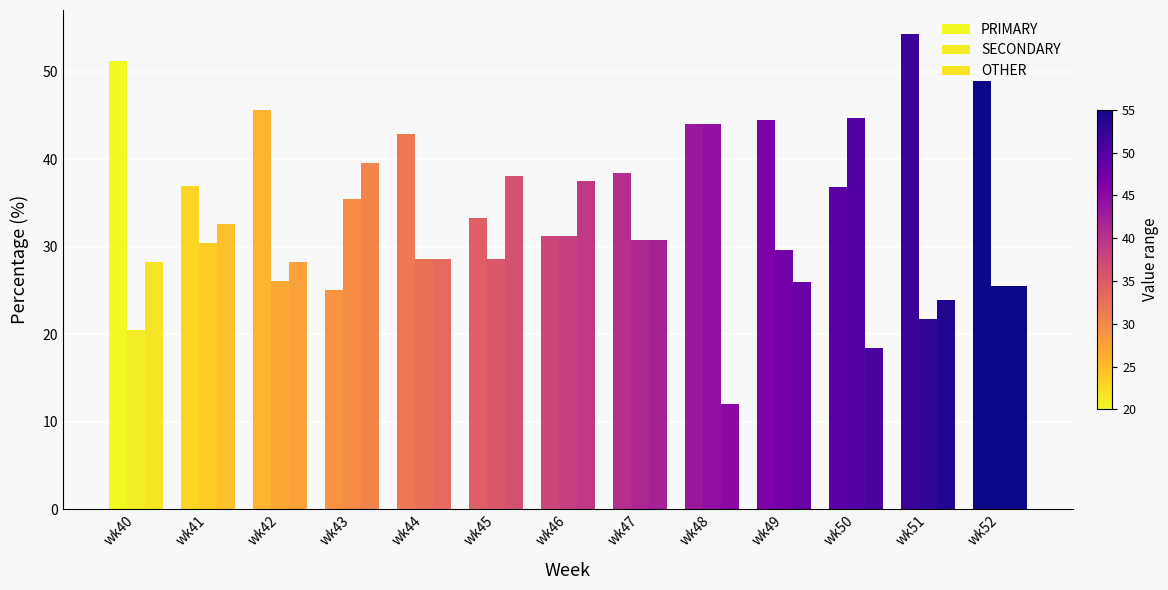

What is the value of the SECONDARY bar at the 11th from the left?

44.7